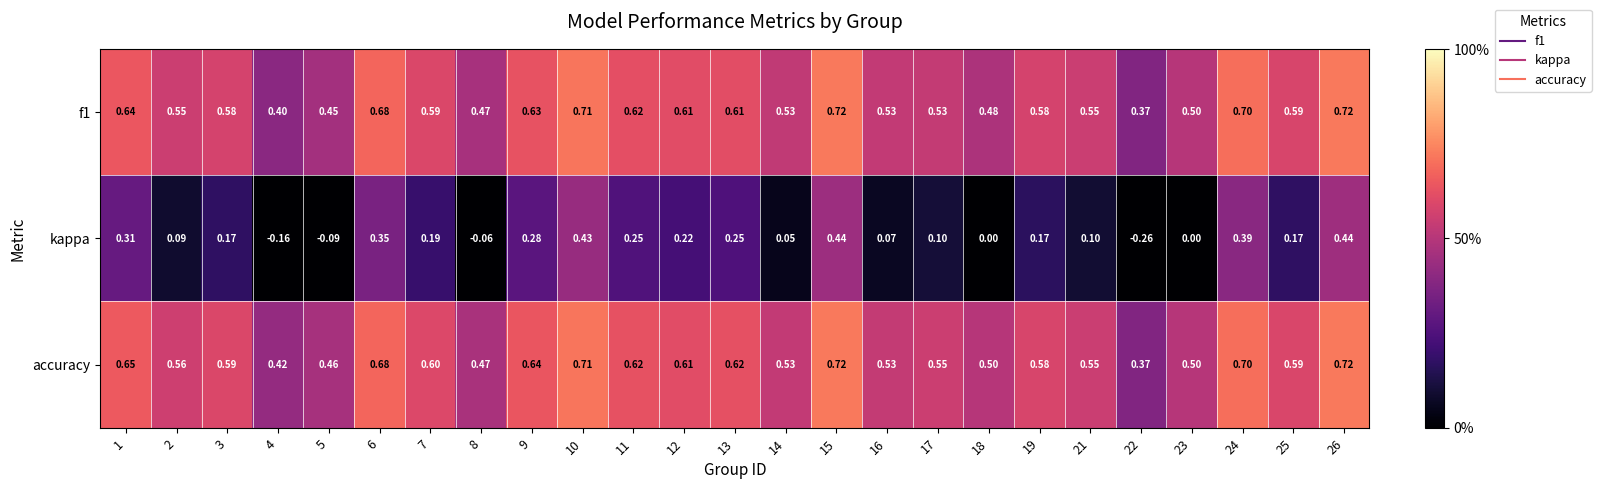

Which series has the largest total across all categories?

accuracy